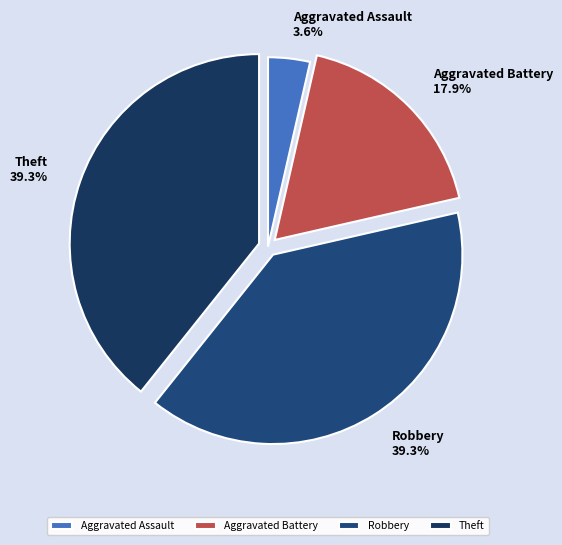

How many slices are in this pie chart?

4